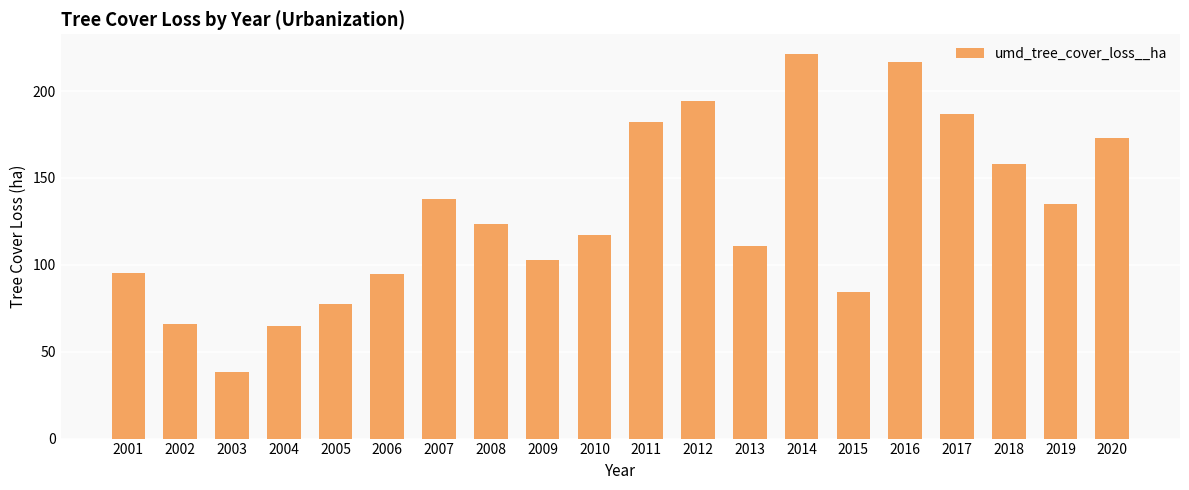

What value does the data have at 2020?

173.3